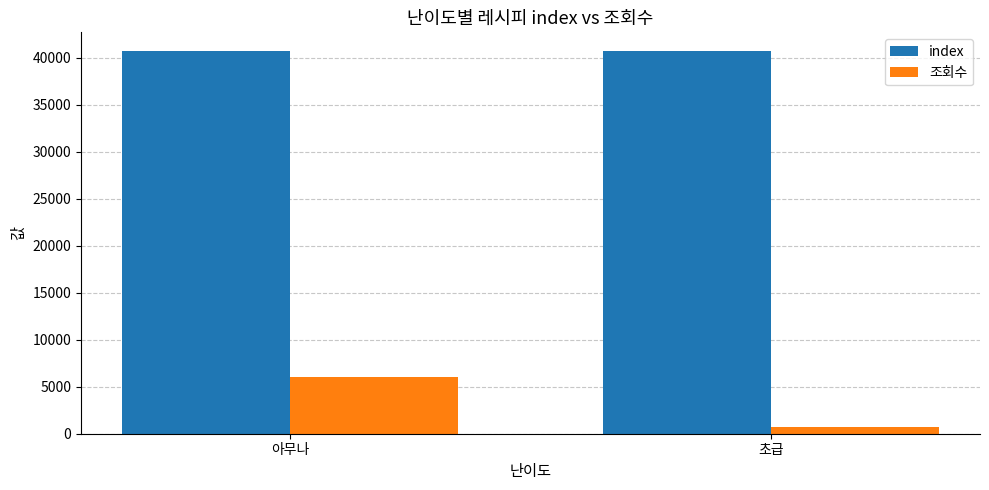

What is the label of the 1st bar from the right?

초급